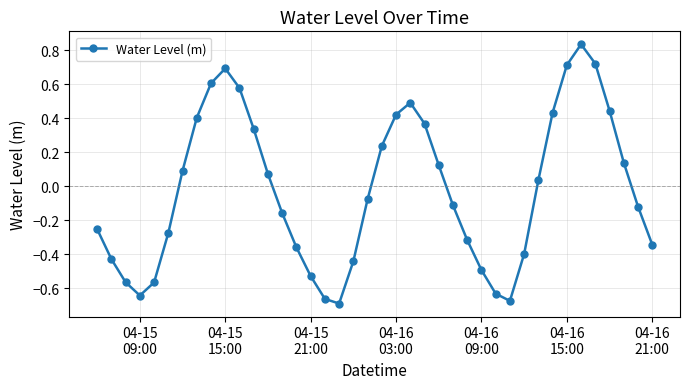

How many points are lower than both their immediate neighbors (excluding endpoints)?

3